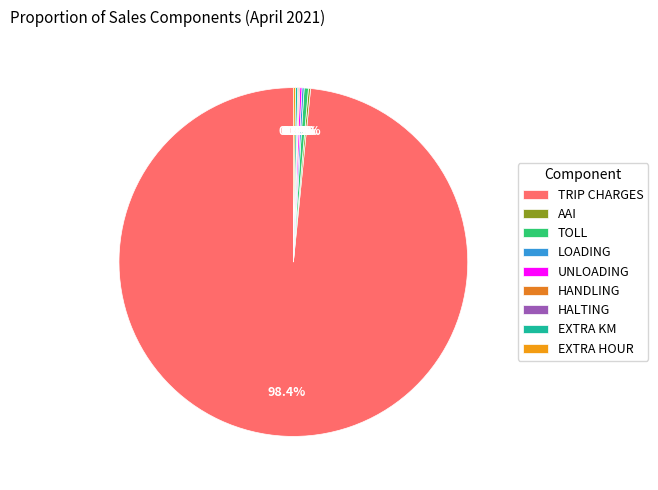

Count the number of slices in the pie.

9